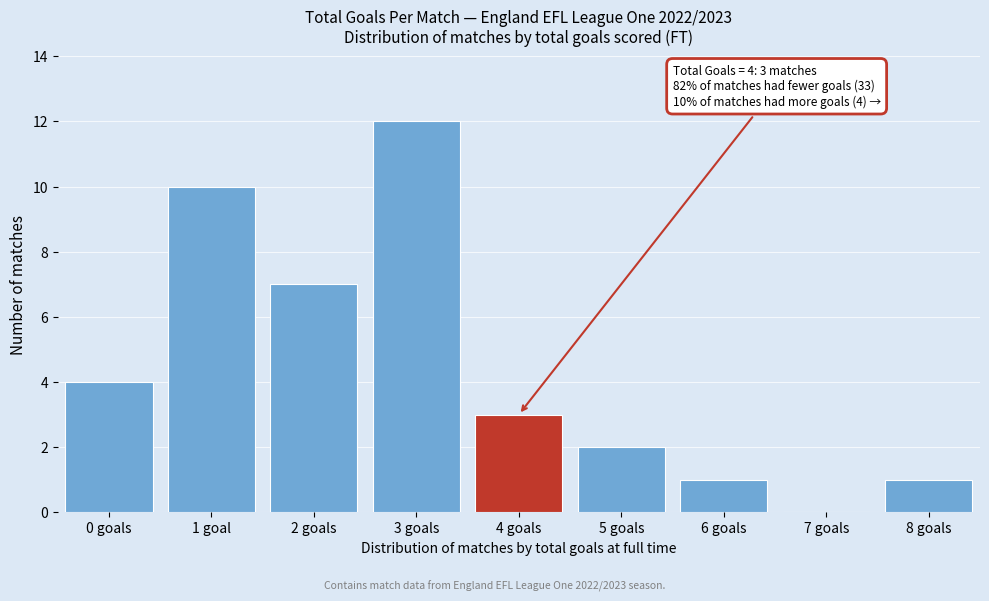

Reading left to right, list all the values displayed in this chart.

0 goals=4	1 goal=10	2 goals=7	3 goals=12	4 goals=3	5 goals=2	6 goals=1	7 goals=0	8 goals=1